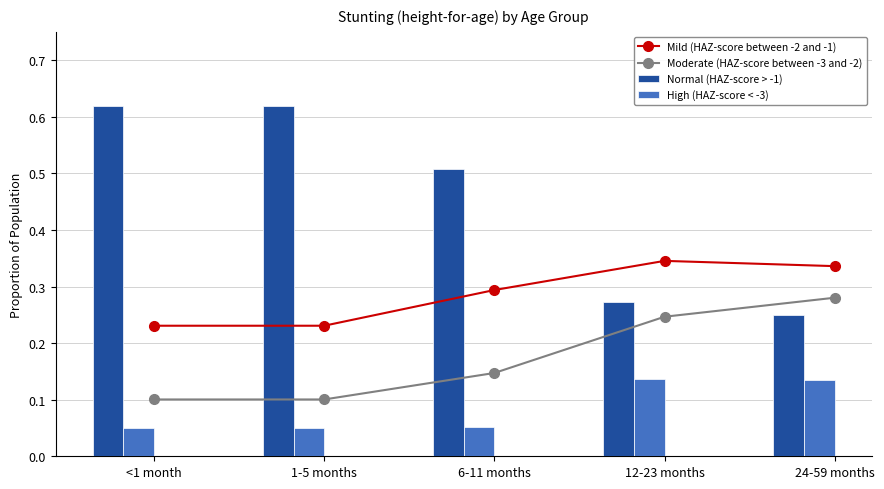

How many data points does each series have?

5